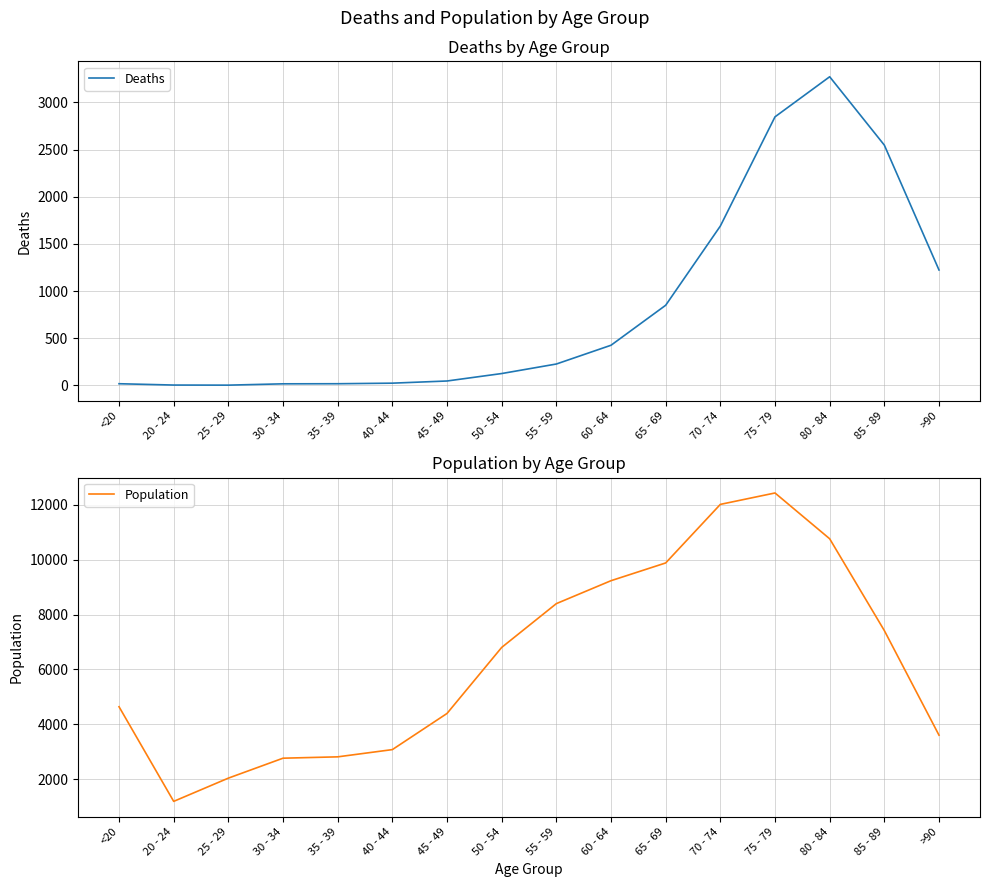

At how many categories does at least one series exceed 10065?

3